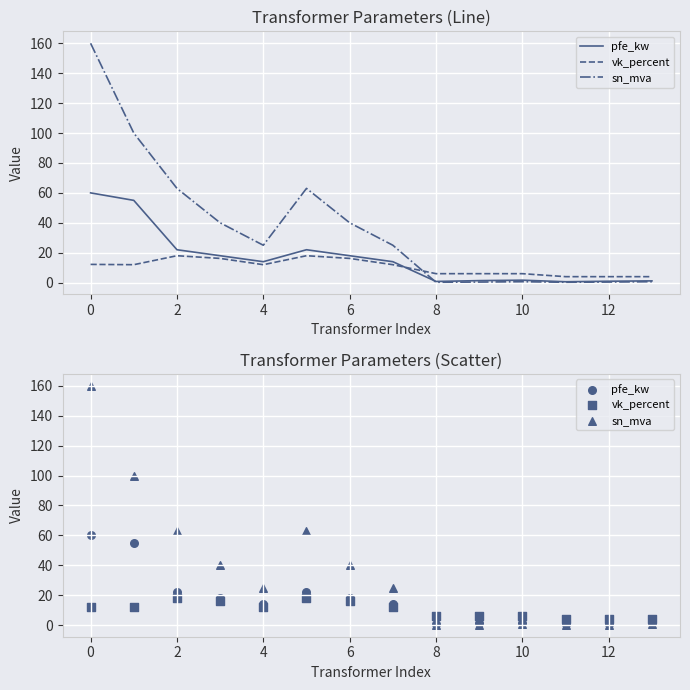

Which series reaches the minimum Y coordinate?

sn_mva